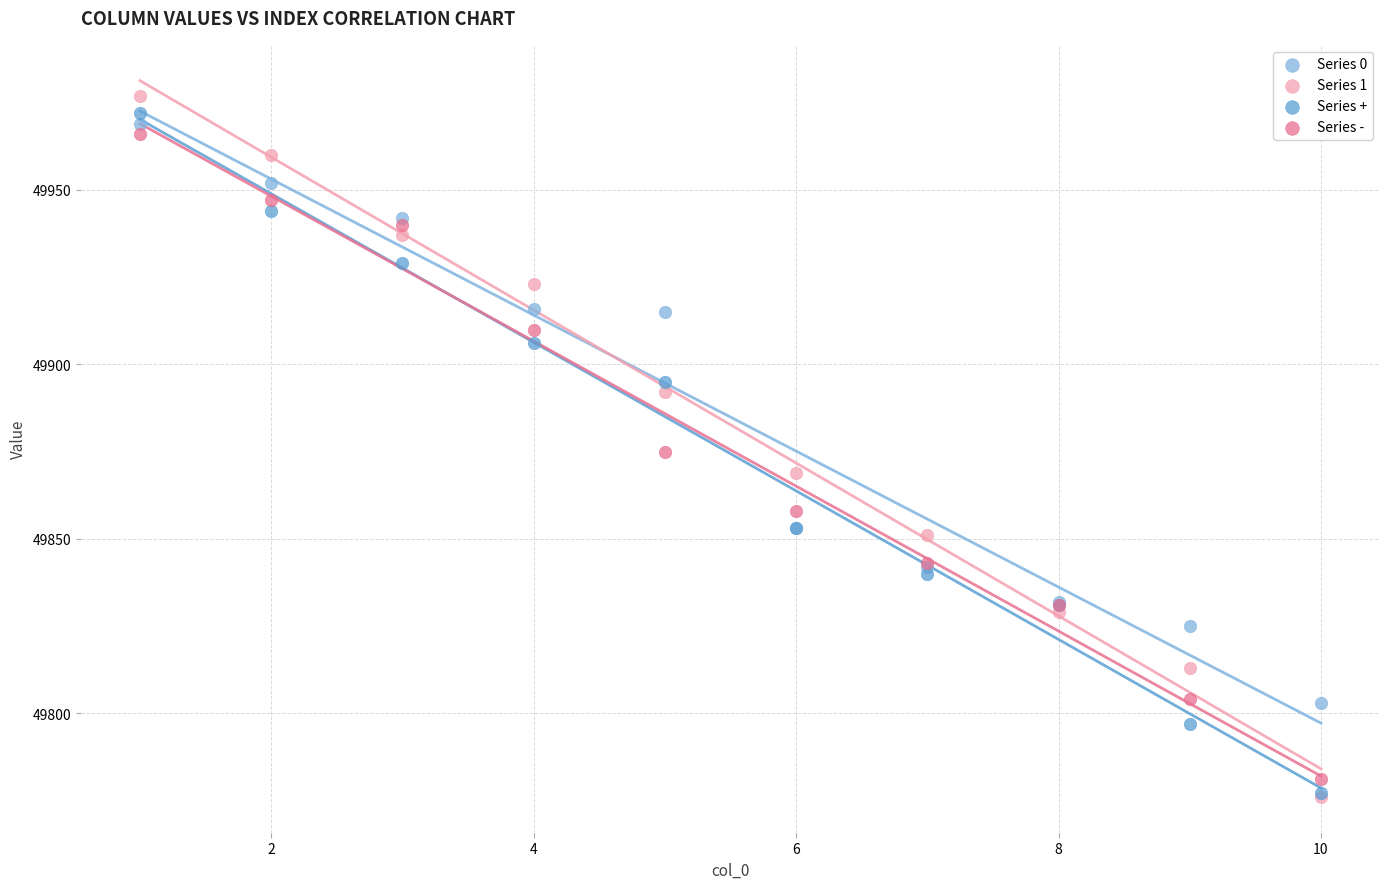

Which series has the largest Y range (max minus min)?

Series 1